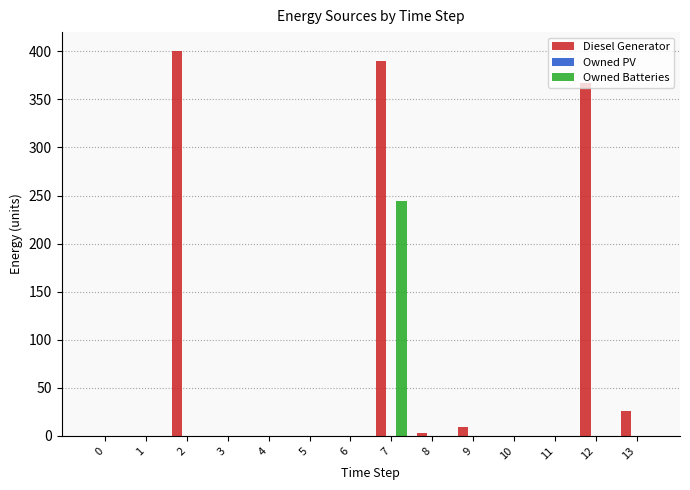

At which label is Diesel Generator closest to 200?

12